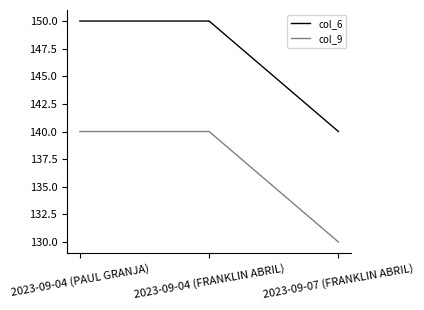

What are all the series names shown in the legend?

col_6, col_9